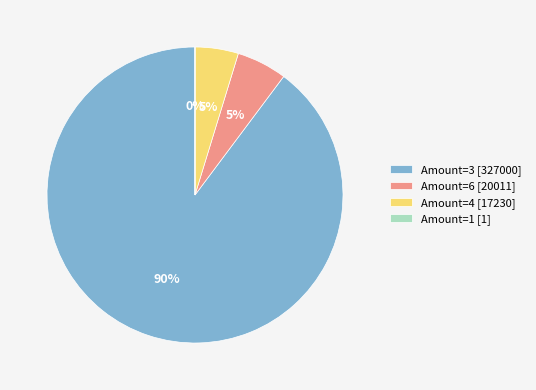

To the nearest percent, what is the difference between the largest and smallest slice percentages?

90%